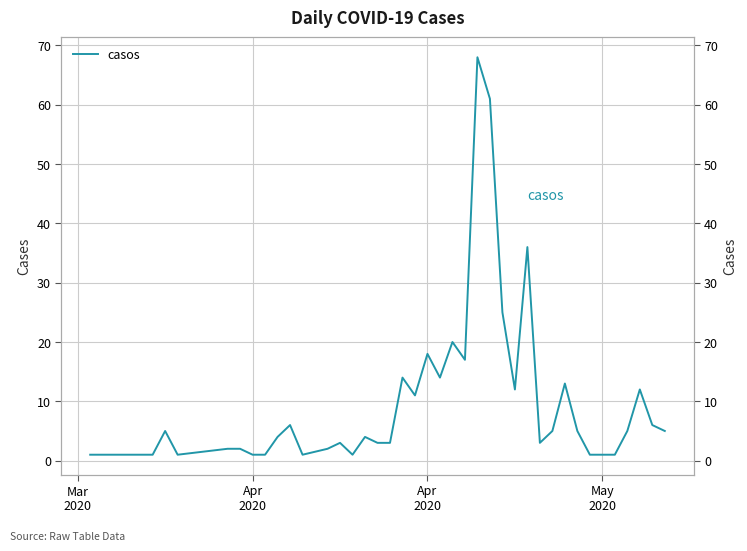

True or false: there are more than 2 points higher than both neighbors.

True